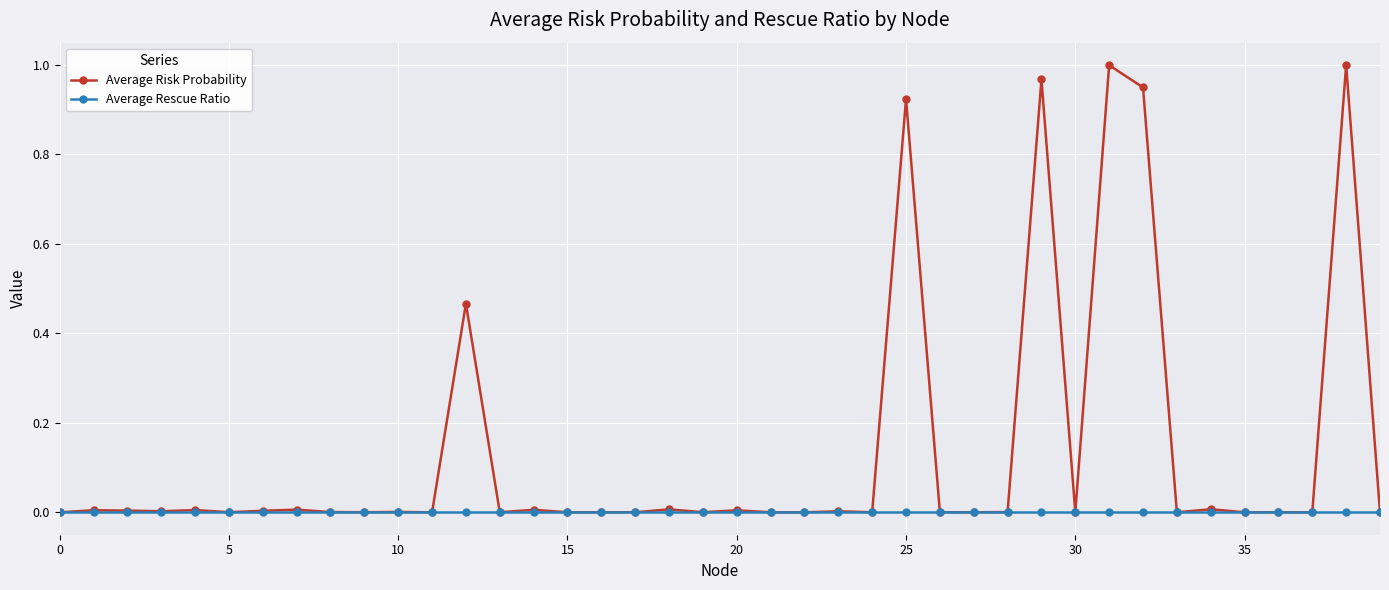

Which series has the largest total across all categories?

Average Risk Probability